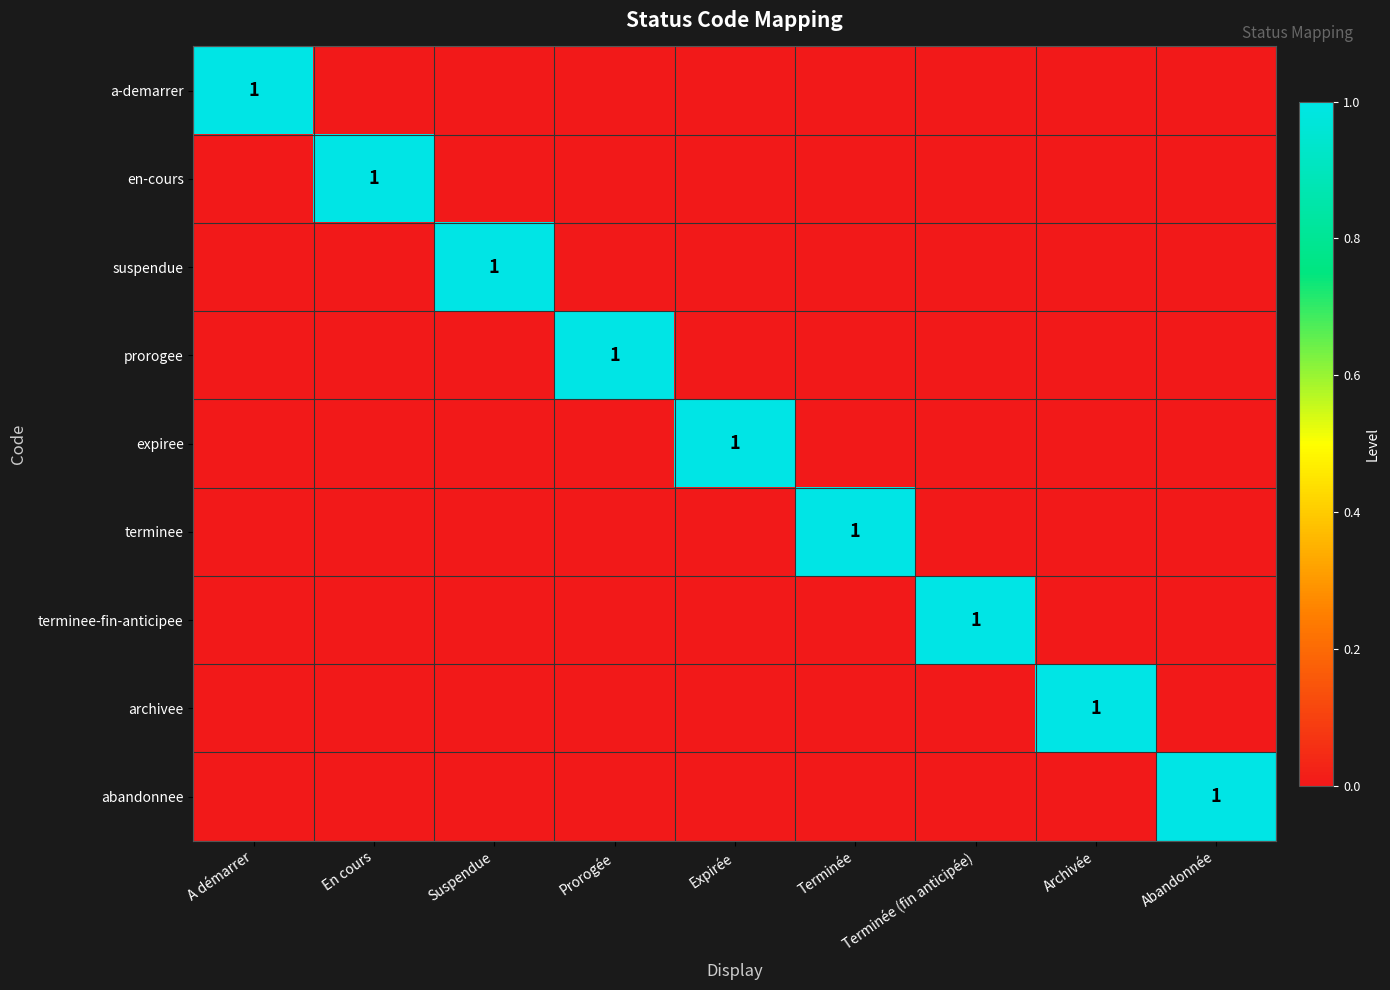

The value of a-demarrer at A démarrer is 2. True or false?

False